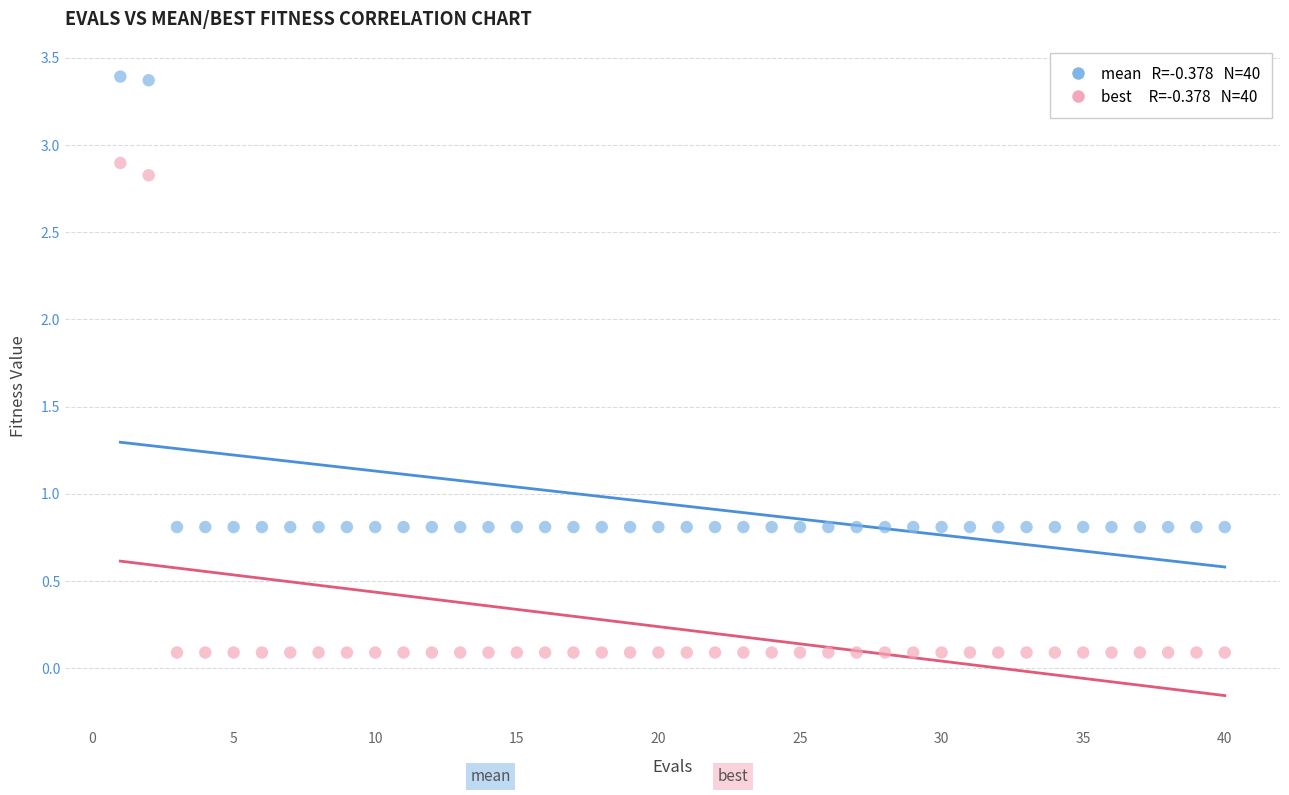

Across all data points, what is the range of Y values (max minus min)?

3.3